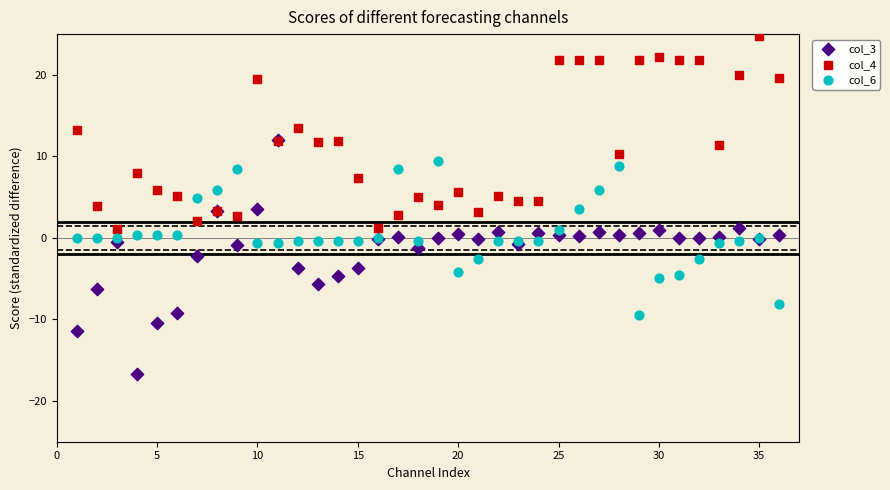

Which series reaches the minimum Y coordinate?

col_3